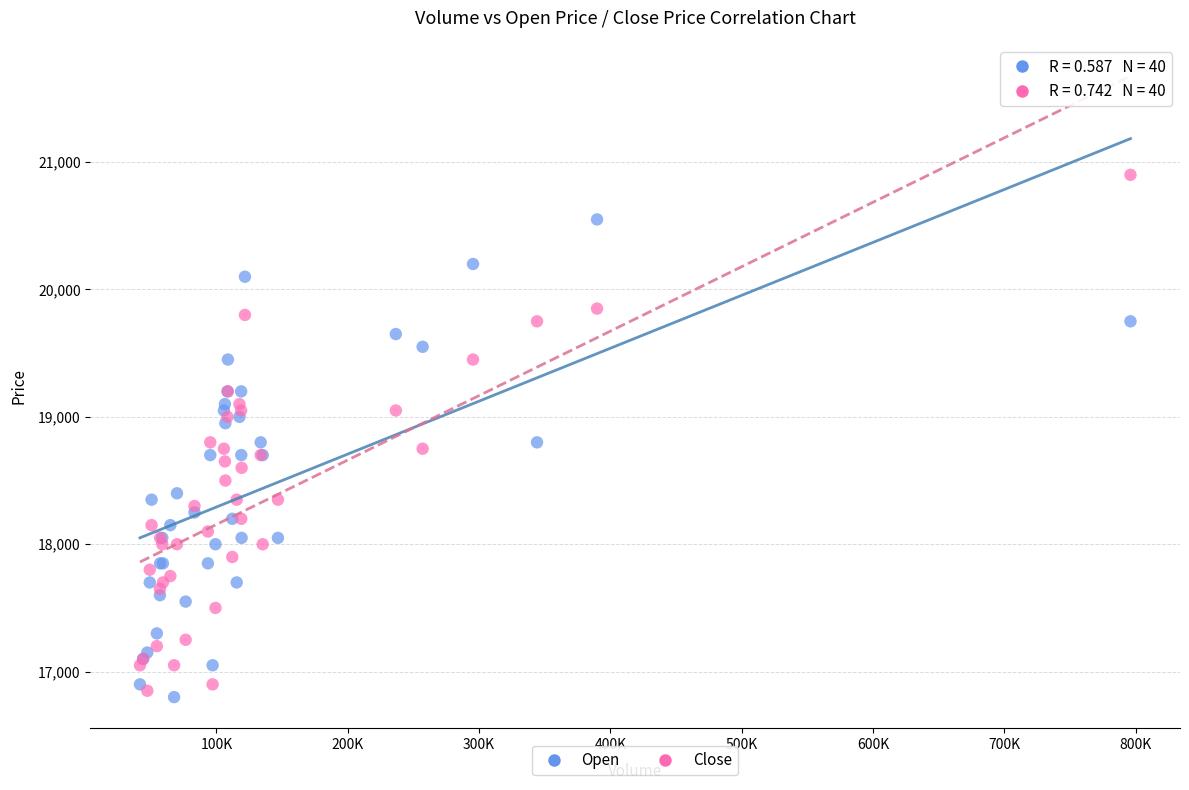

Which series contains the highest Y value?

Close